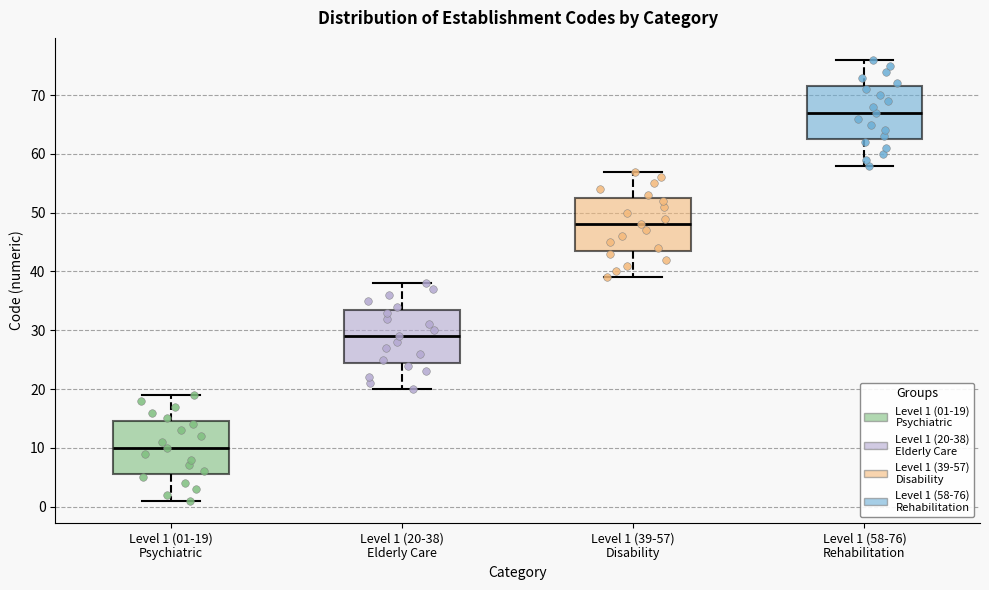

Which box has the lowest median line?

Level 1 (01-19) Psychiatric